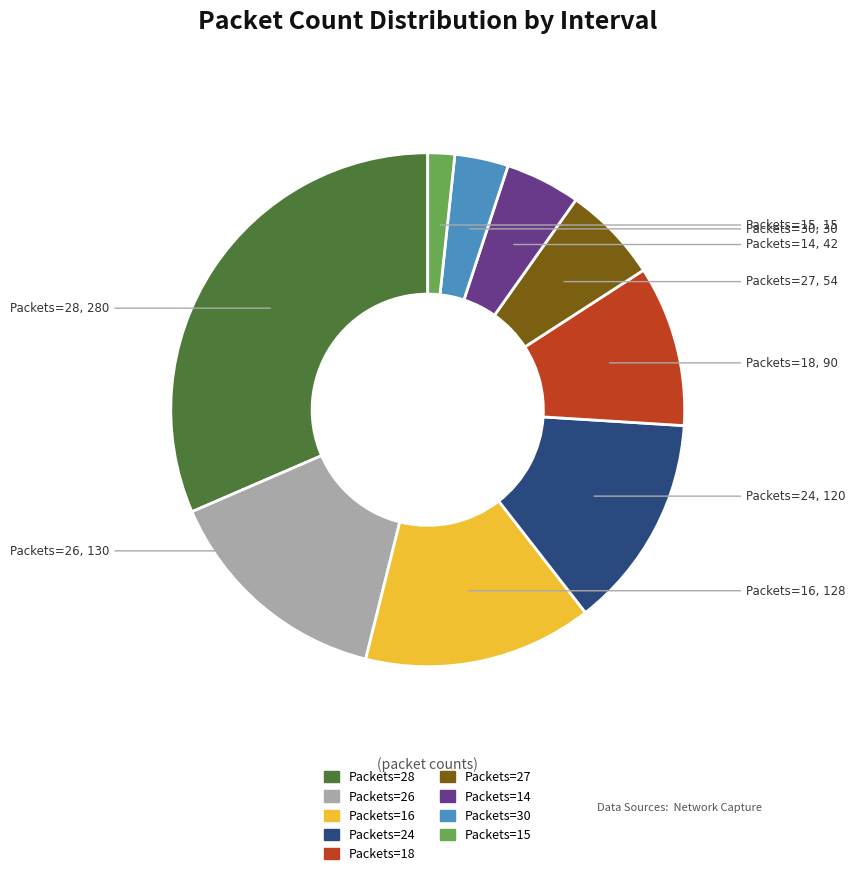

Is there any slice that represents more than half of the pie?

No